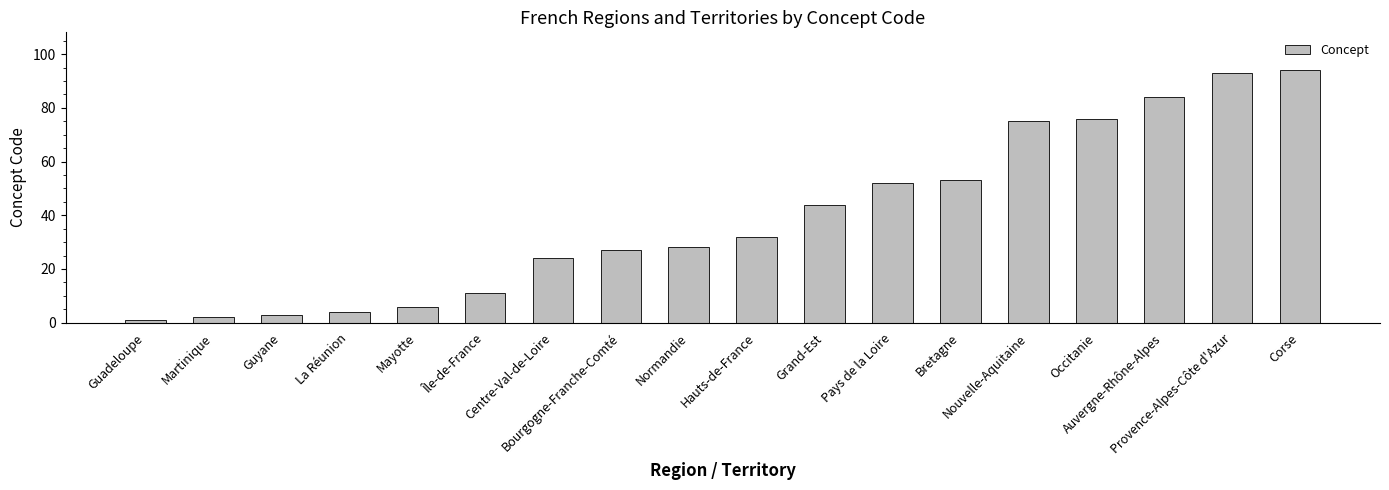

What is the approximate value at Provence-Alpes-Côte d'Azur, to the nearest 10?

90